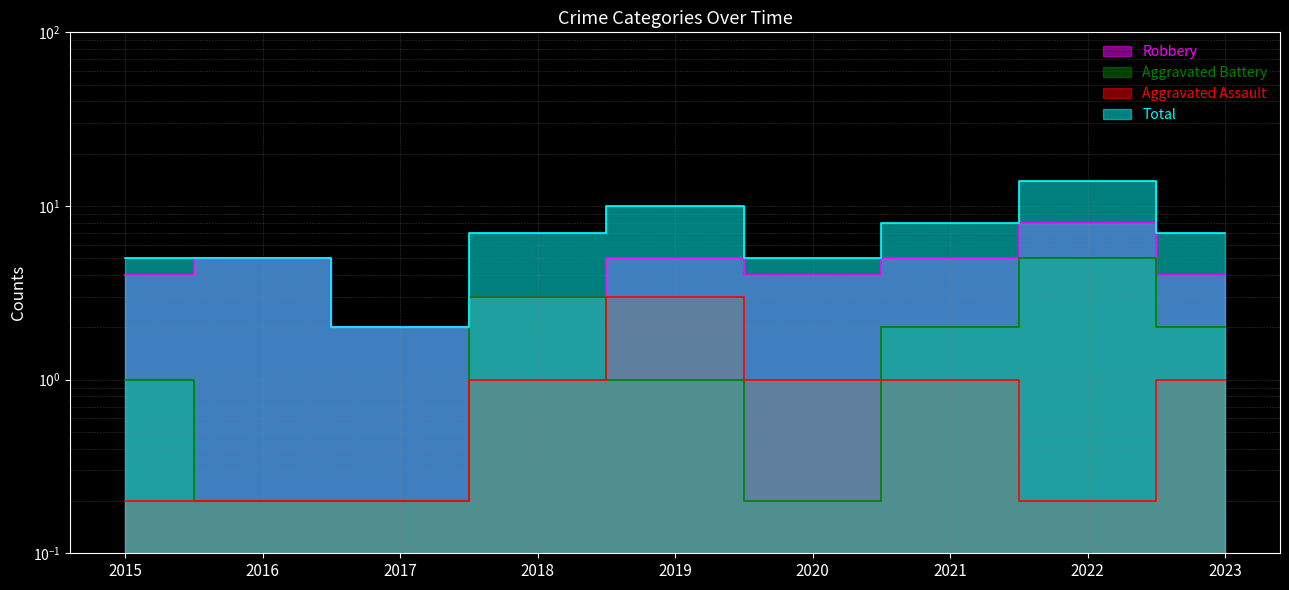

At which label does Aggravated Assault first exceed 1?

2019